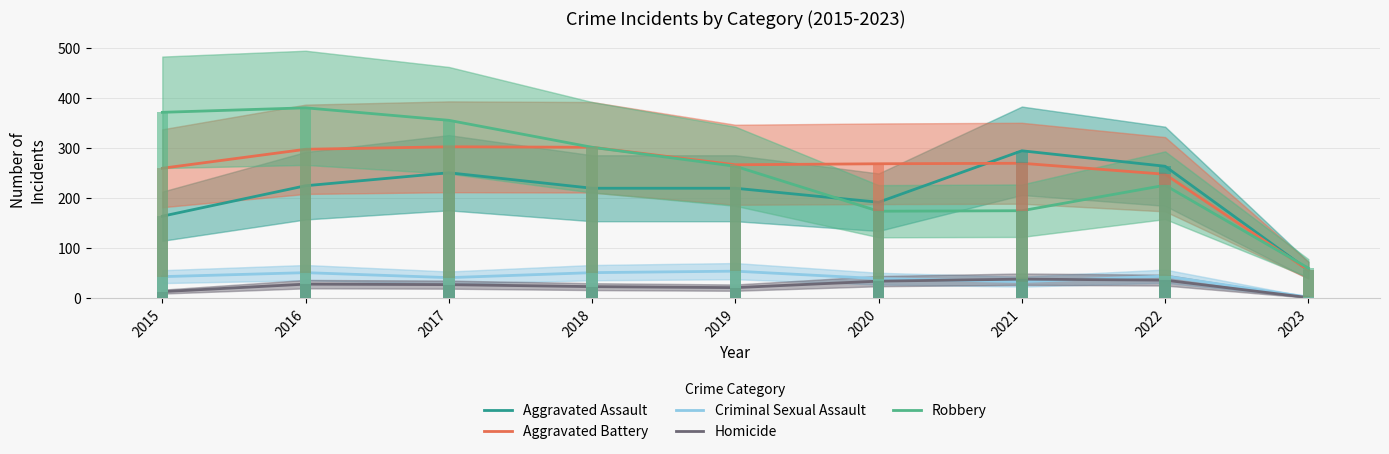

What is the total value across all series at 2015?

852